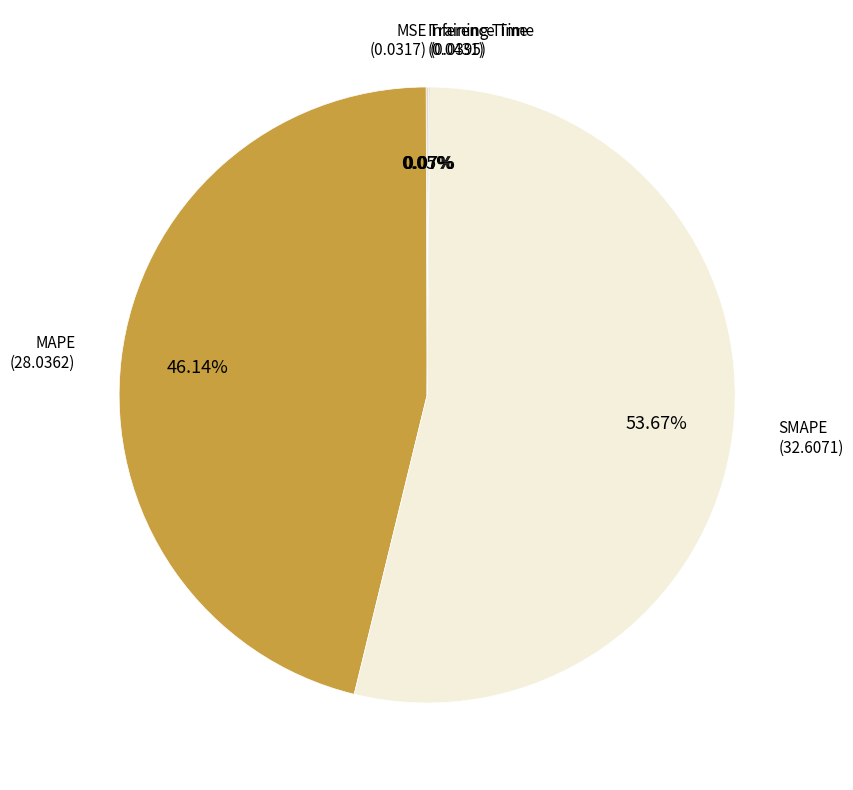

Approximately how many times larger is the value at SMAPE compared to MAPE?

1.2